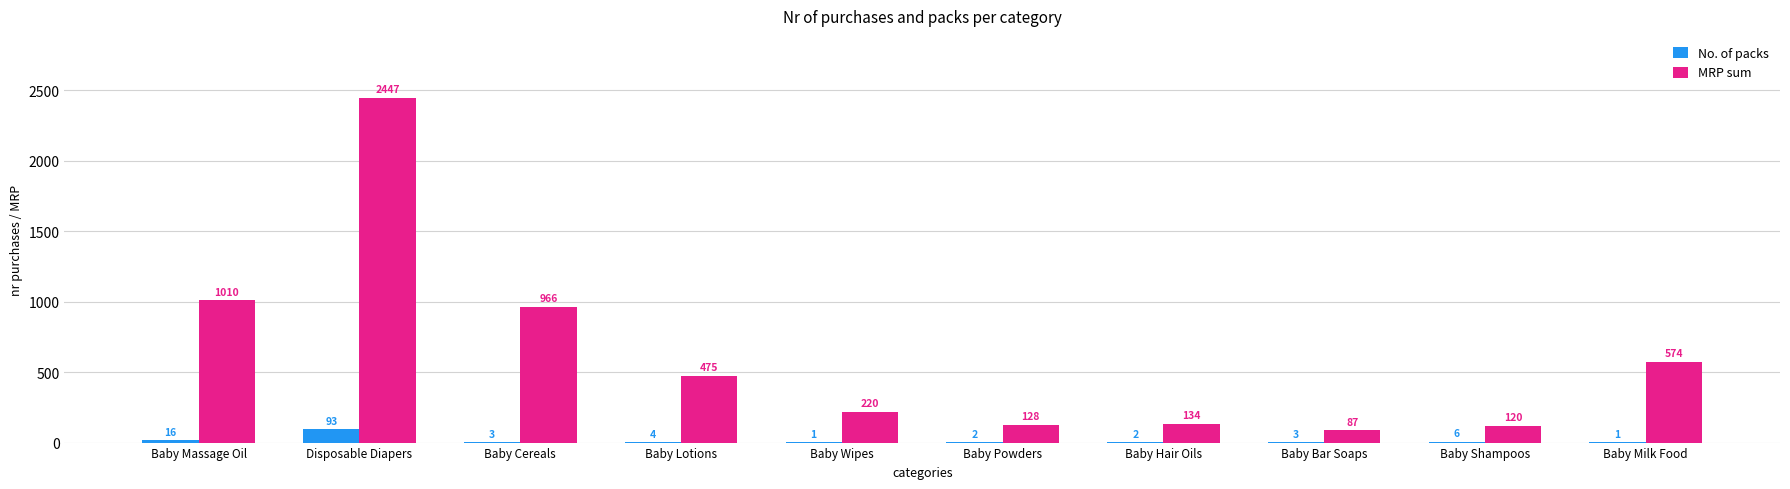

Are the bars grouped side by side (vs. stacked)?

Yes